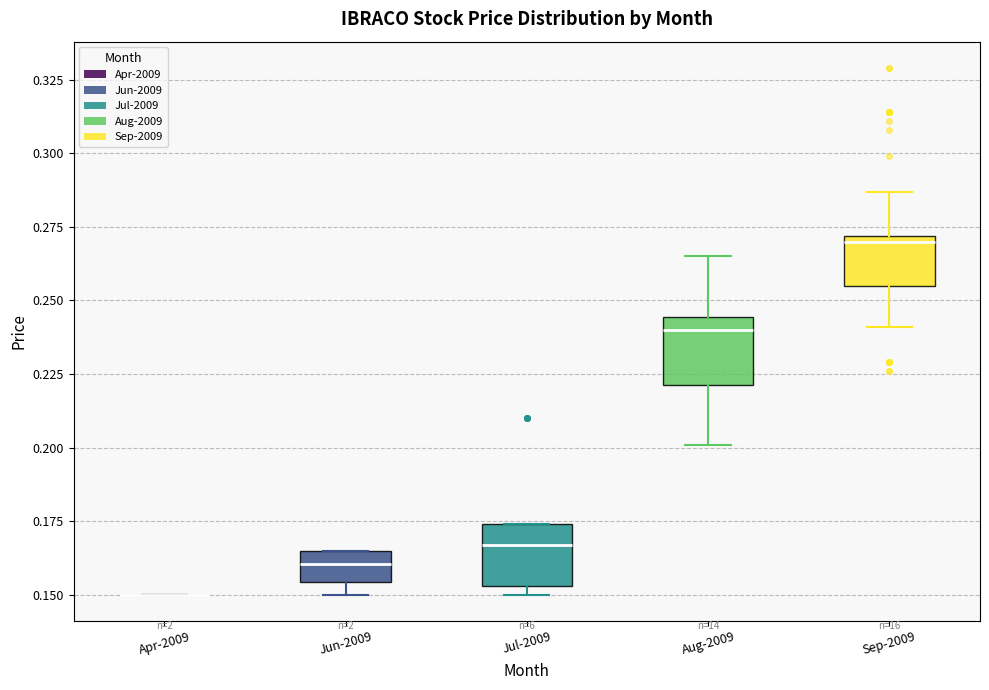

Reading left to right, transcribe this box plot: for each box, give where its median line is, the range the box spans, and where its two whiskers end, as read against the y-axis. The values are not printed on the chart, so give them approximately, as read against the axis.

Apr-2009: box collapsed to a line at 0.150, whiskers 0.150 to 0.150
Jun-2009: median 0.160, box 0.155 to 0.165, whiskers 0.150 to 0.165
Jul-2009: median 0.165, box 0.155 to 0.175, whiskers 0.150 to 0.175
Aug-2009: median 0.240, box 0.220 to 0.245, whiskers 0.200 to 0.265
Sep-2009: median 0.270 (just below the box's upper edge), box 0.255 to 0.270, whiskers 0.240 to 0.285